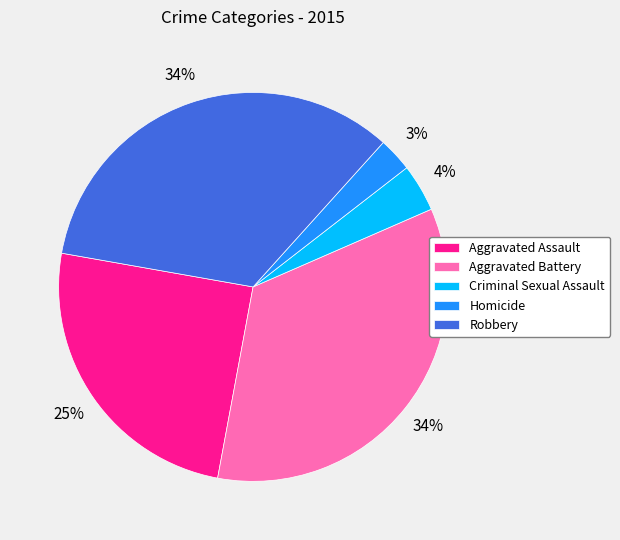

The Aggravated Battery slice represents 34% of the pie. True or false?

True